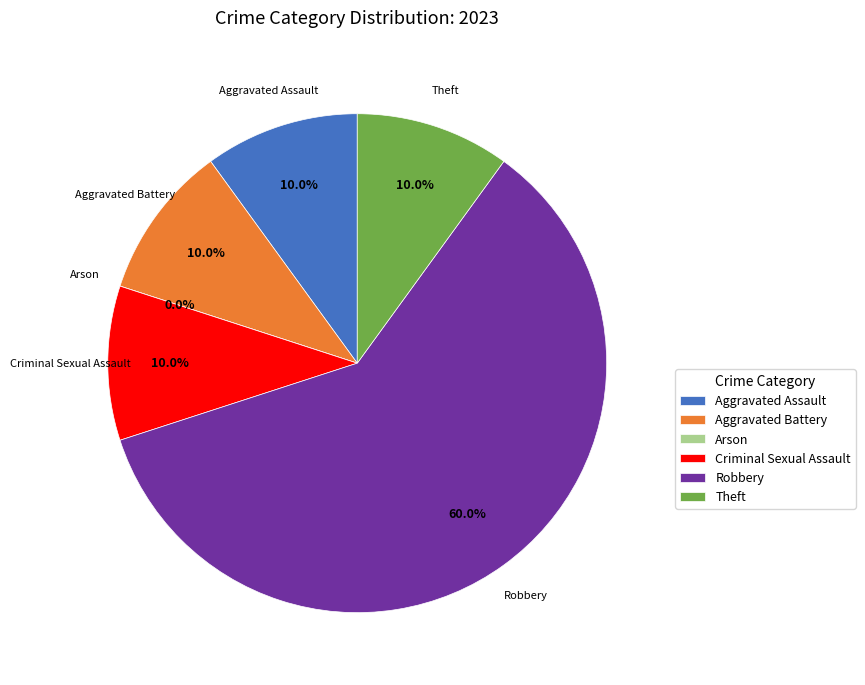

To the nearest percent, what portion does Robbery represent?

60%